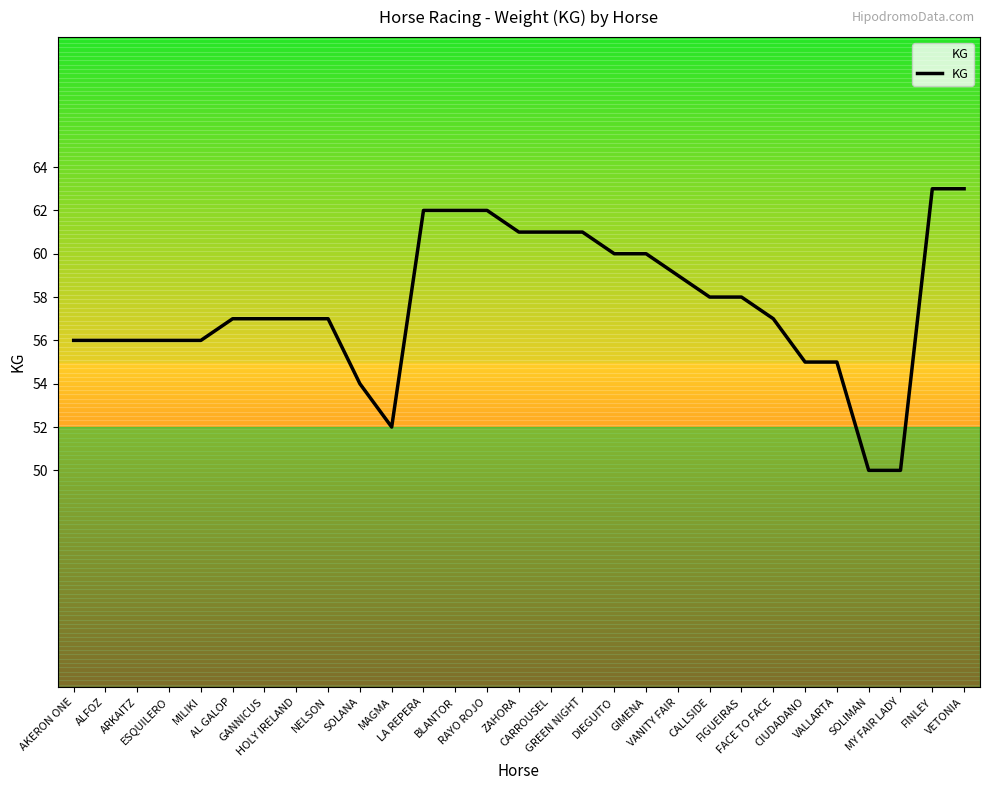

What is the sum of all values?

1671